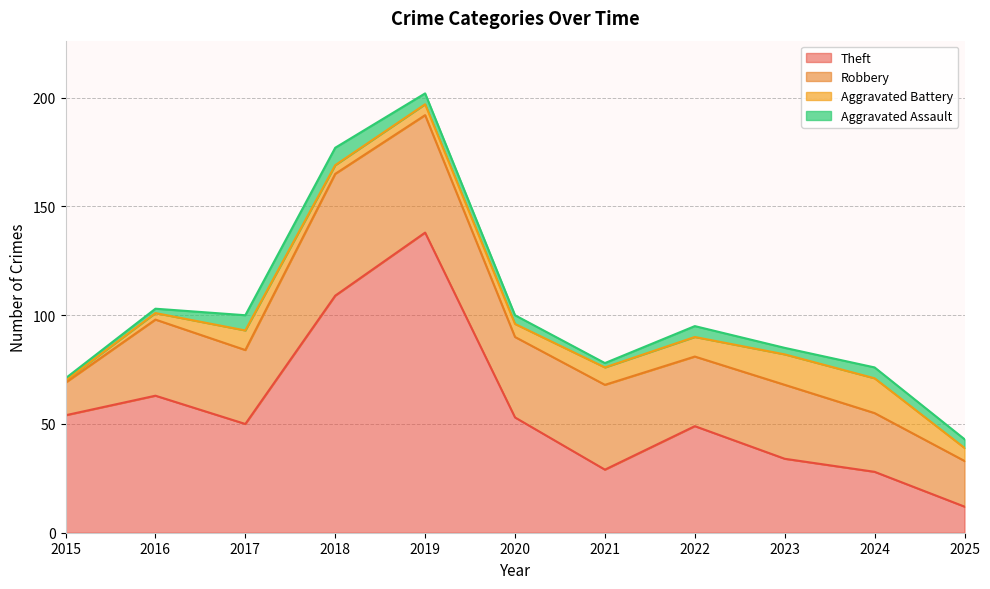

What is the value of the Robbery point at the 5th from the left?

54